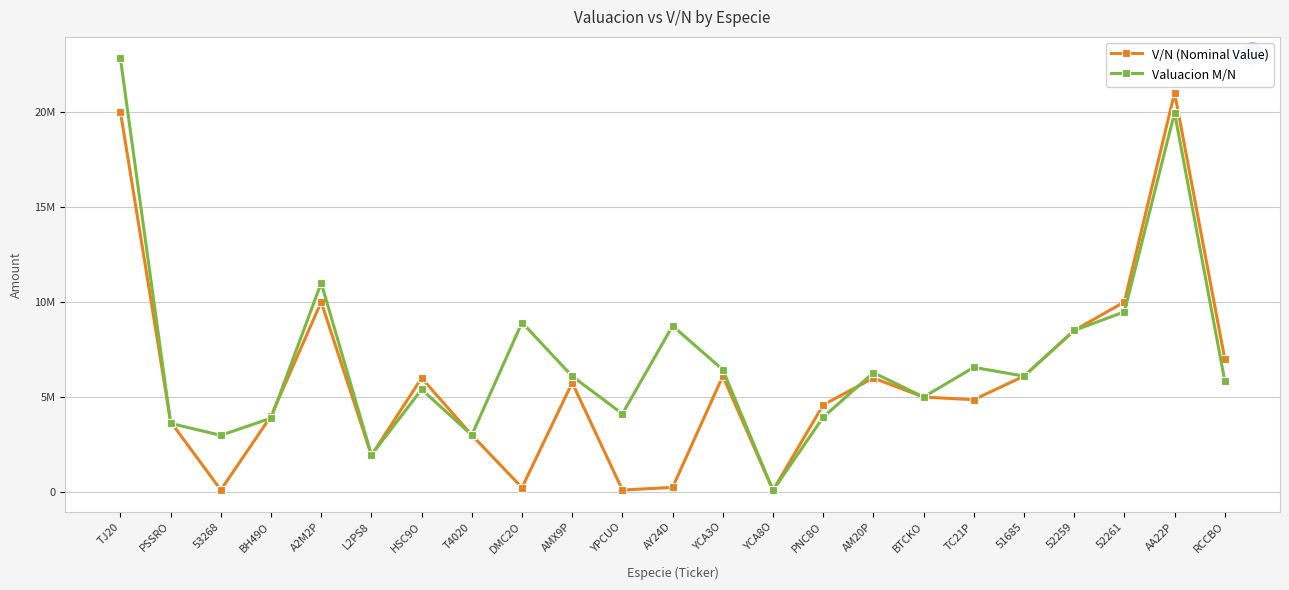

In Valuacion M/N, how many points are higher than both neighbors (excluding endpoints)?

7